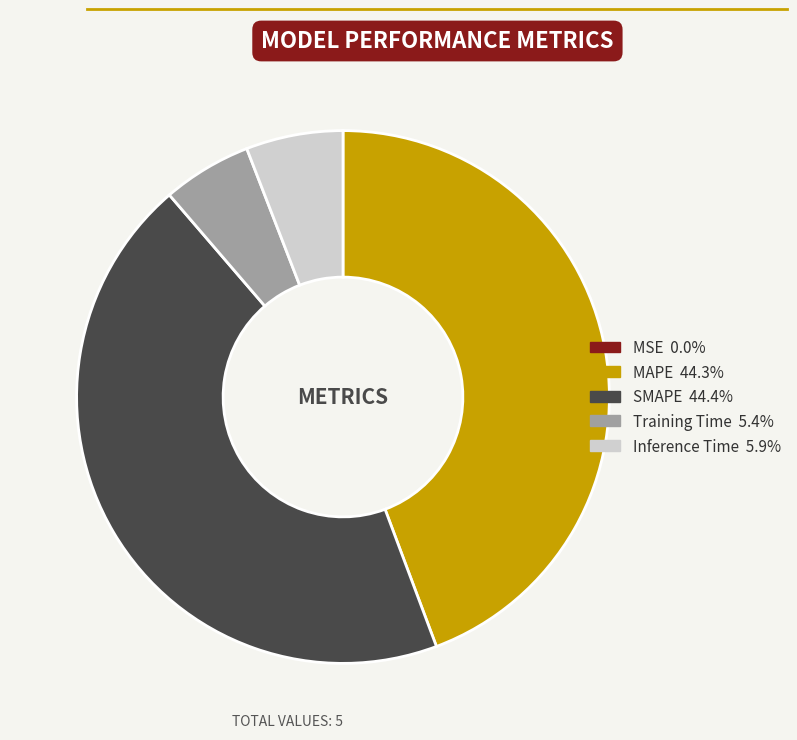

Is there any slice that represents more than half of the pie?

No